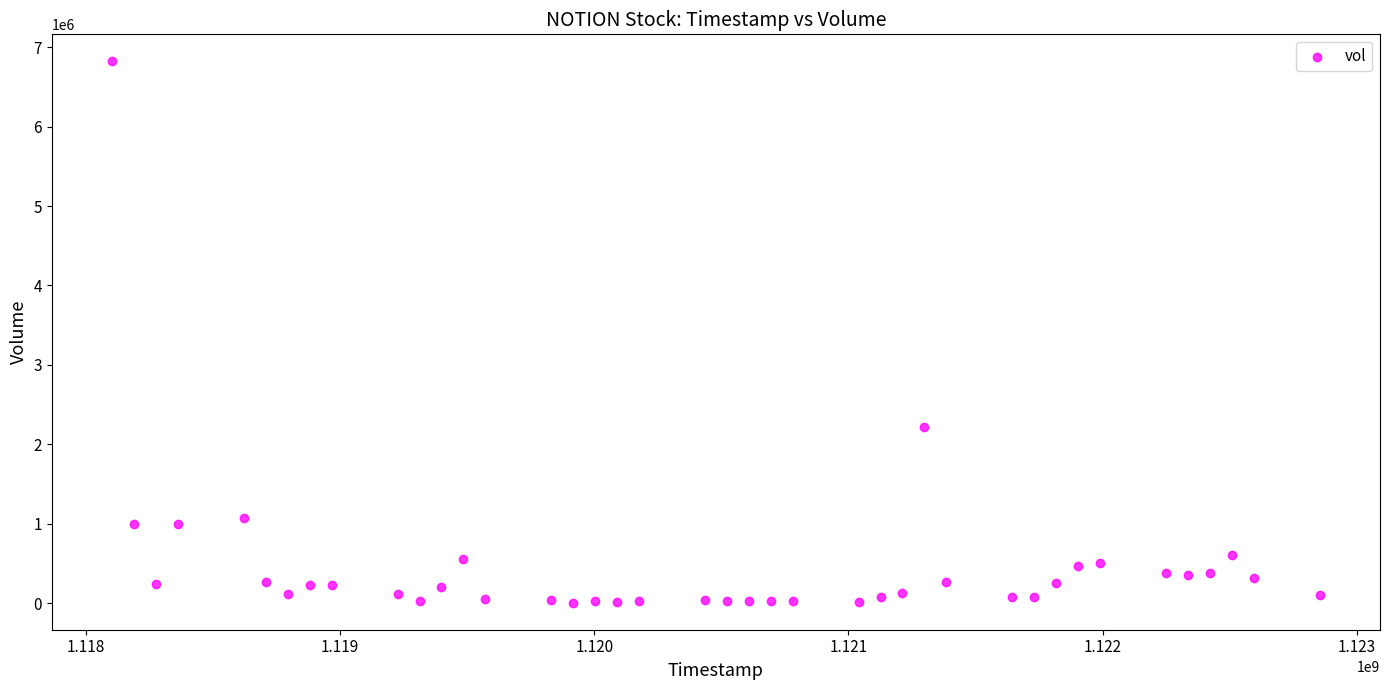

What Y value in the scatter plot is closest to 3413418?

2221318